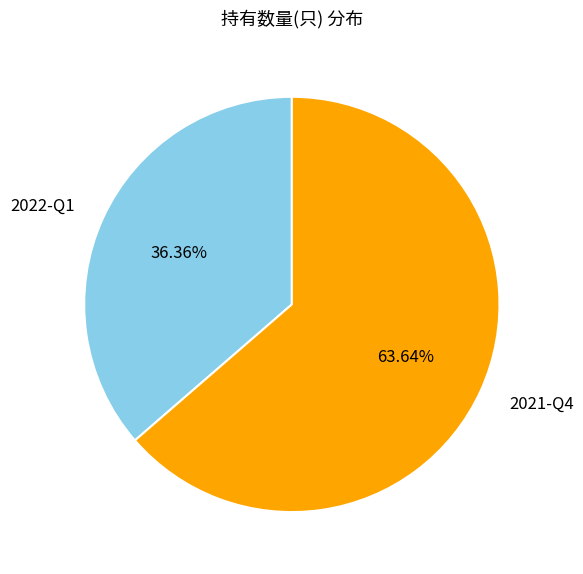

Does any single category account for the majority?

Yes